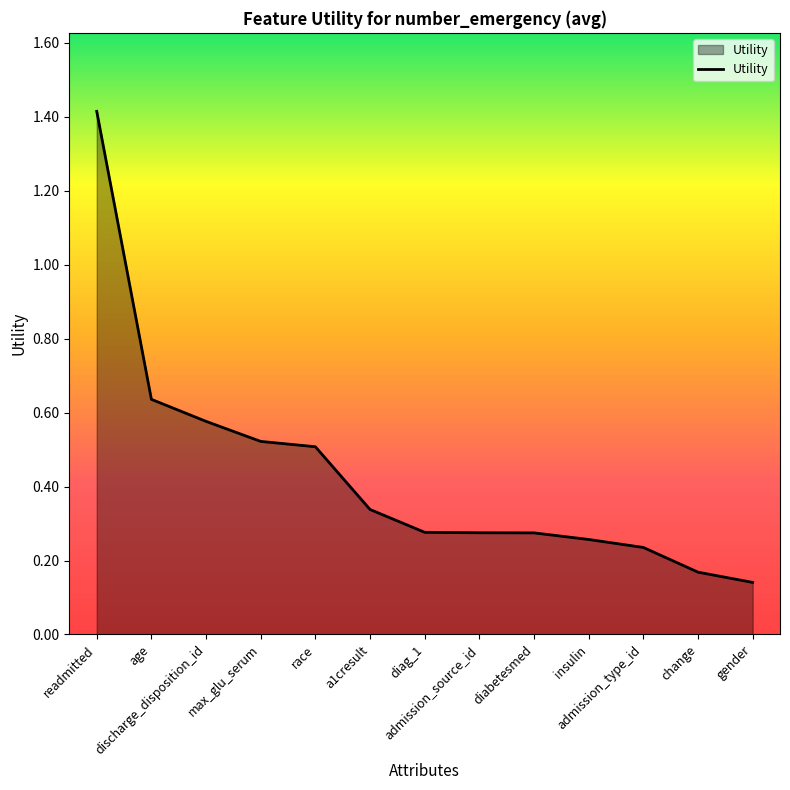

How many categories are shown in the chart?

13